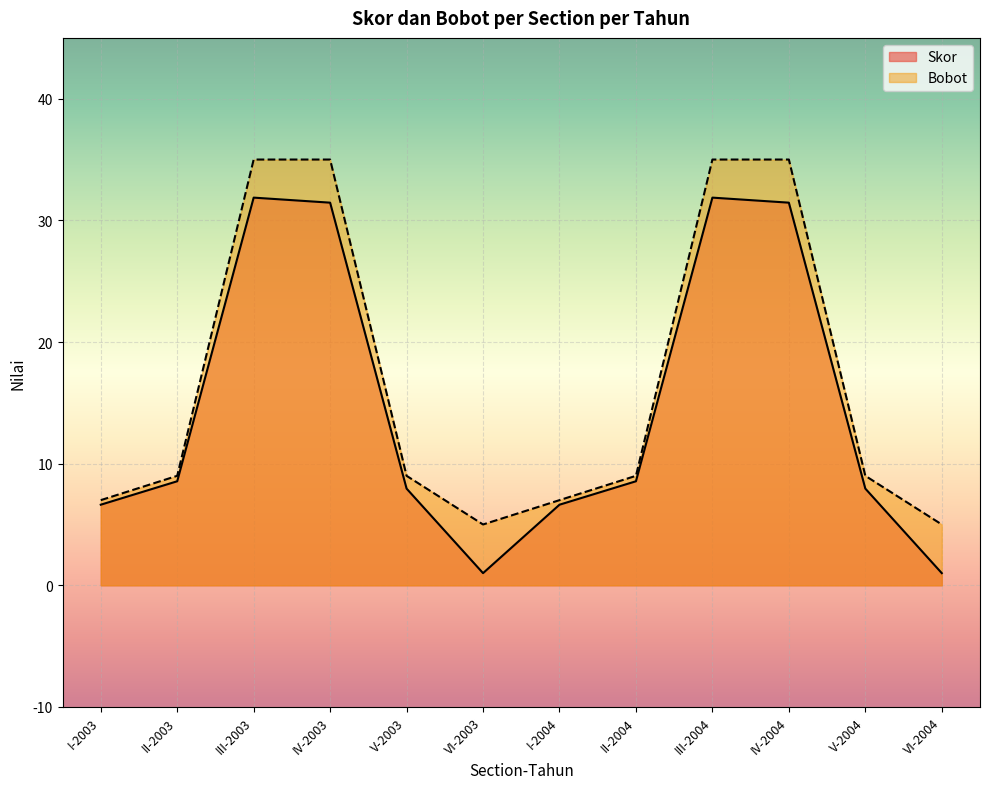

How many series are shown in this chart?

2